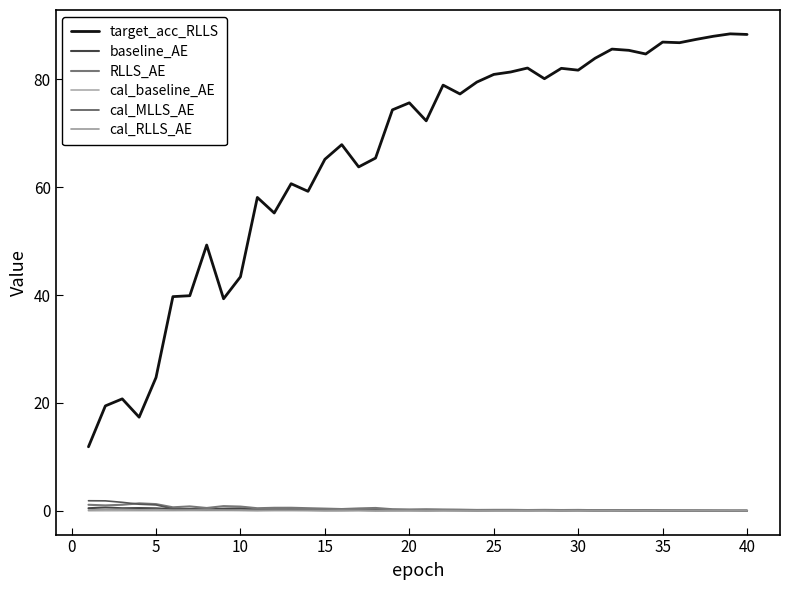

How many lines are shown in the chart?

6